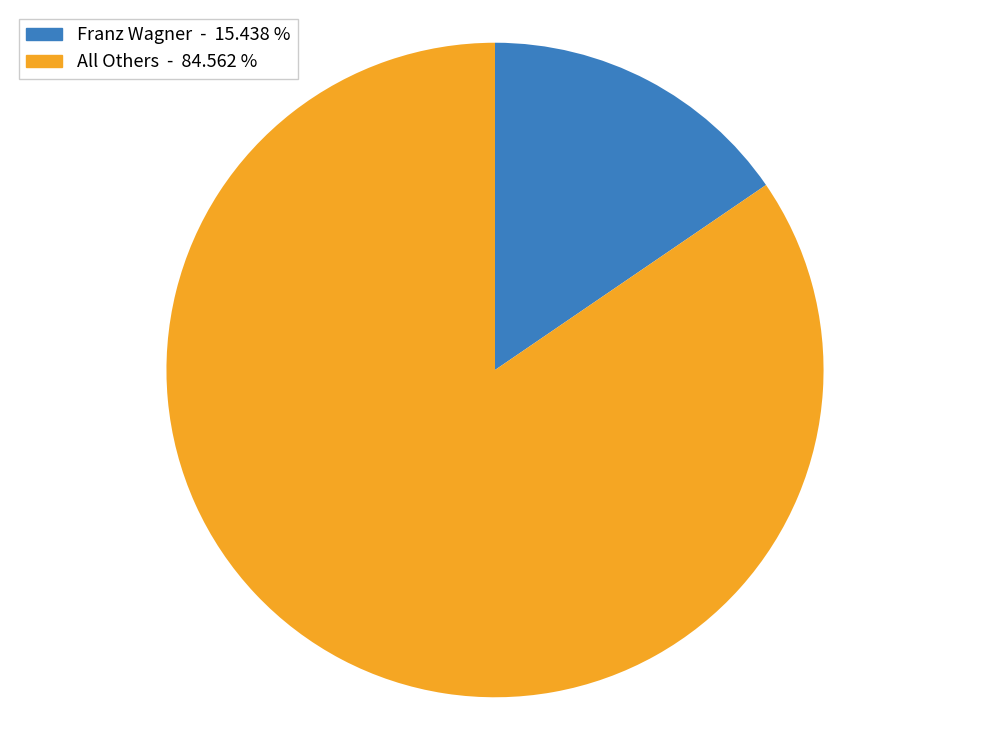

Is there any slice that represents more than half of the pie?

Yes